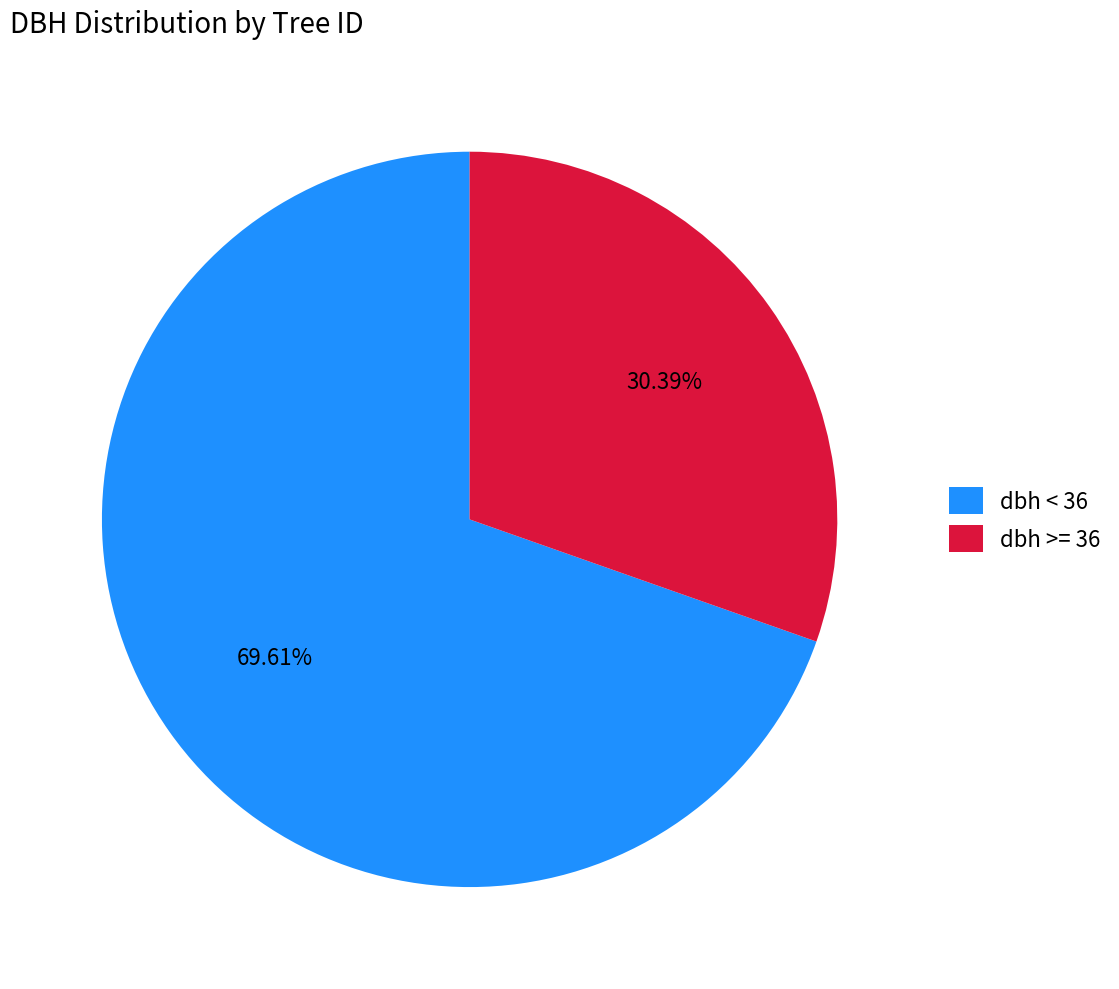

Is there any slice that represents more than half of the pie?

Yes